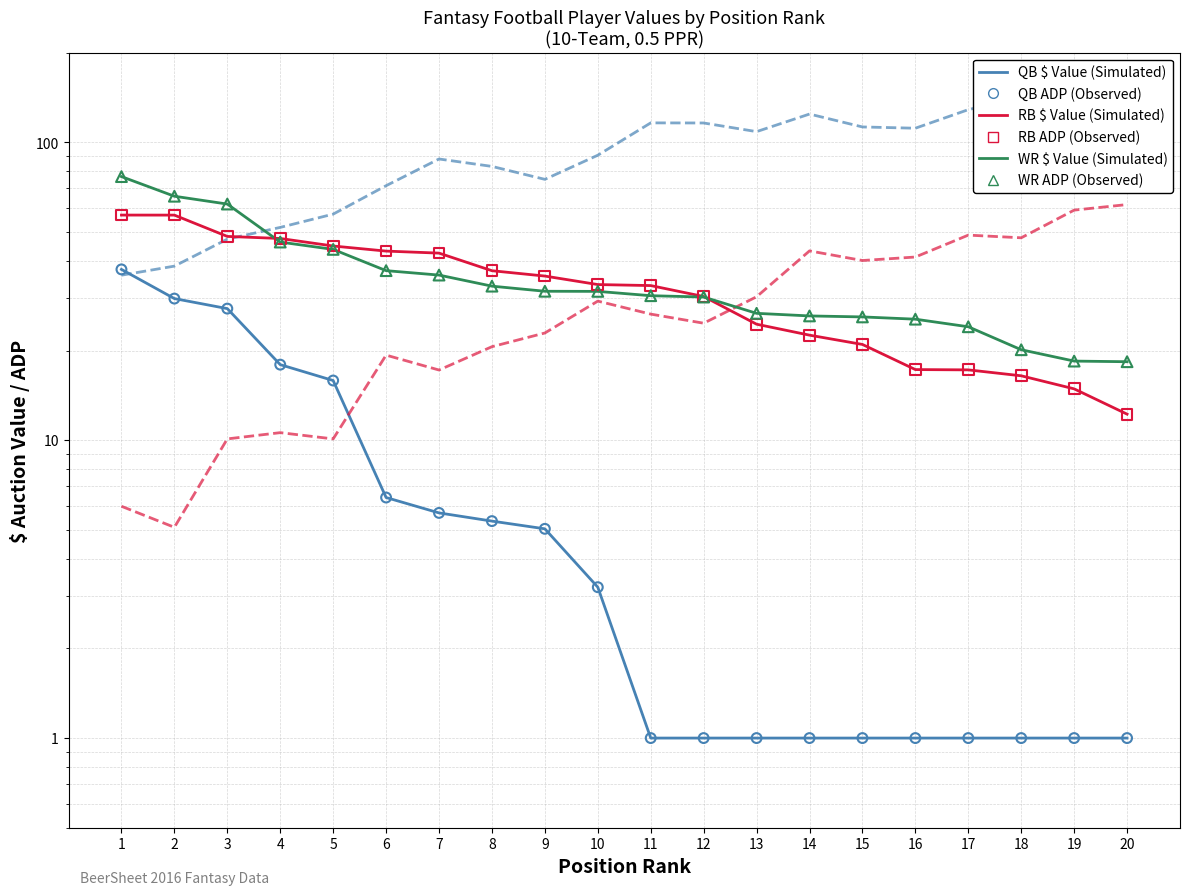

Which series has the widest spread of Y values?

QB ADP